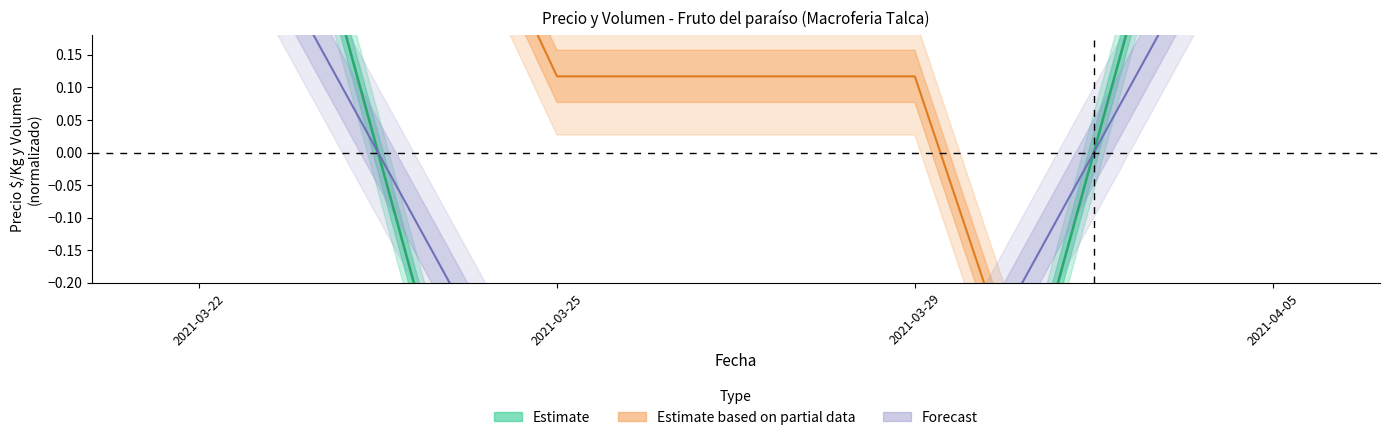

Does the chart have visible grid lines?

No